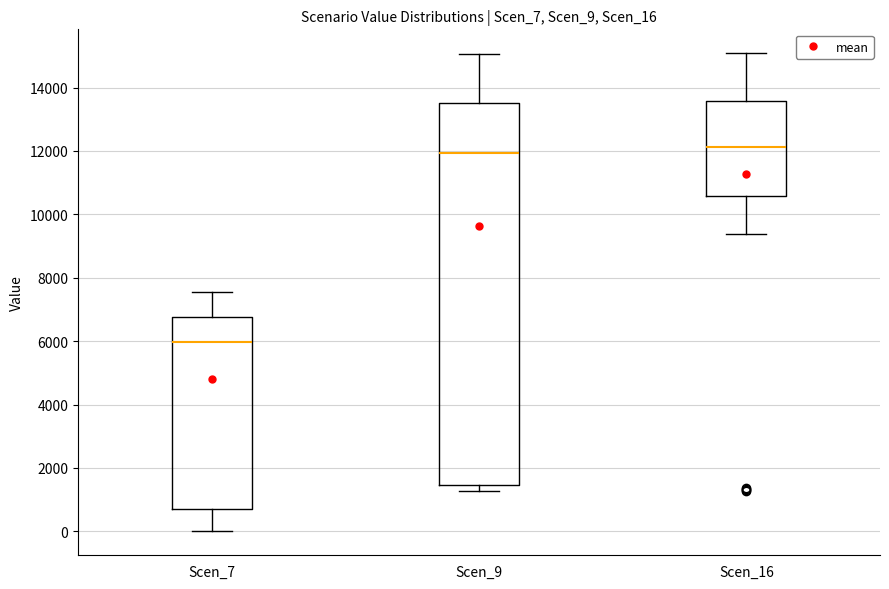

Comparing the boxes themselves (not the whiskers), which one is the tallest?

Scen_9